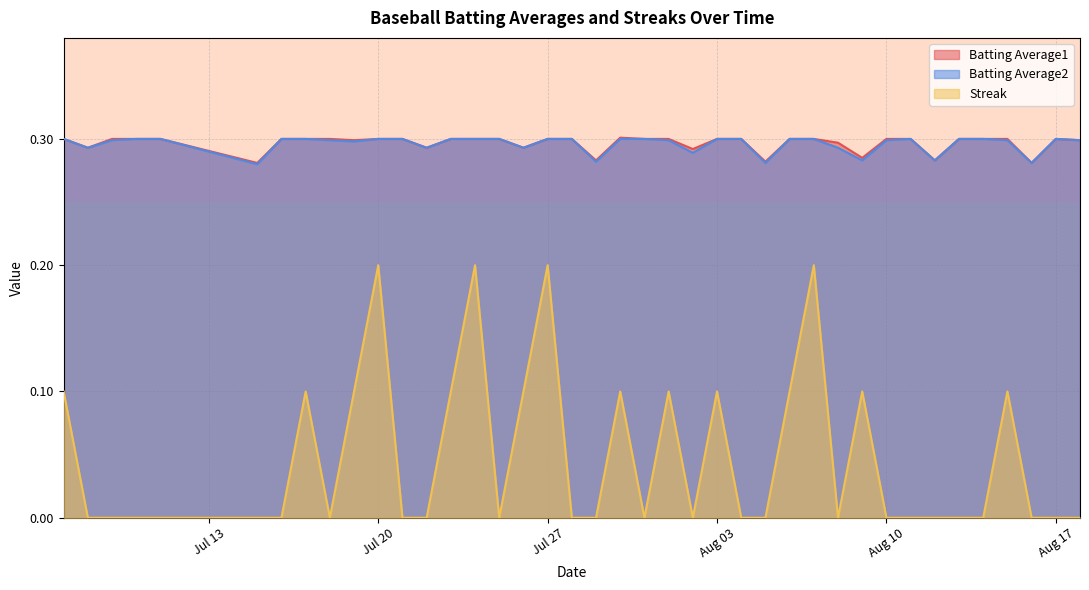

List the series in order of their peak value, highest first.

Batting Average1, Batting Average2, Streak